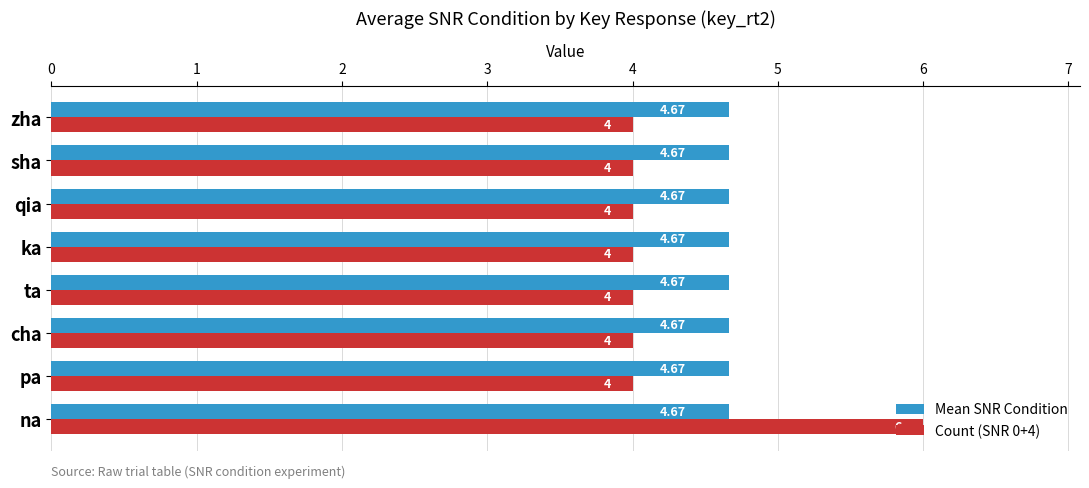

At how many categories does at least one series exceed 4?

8